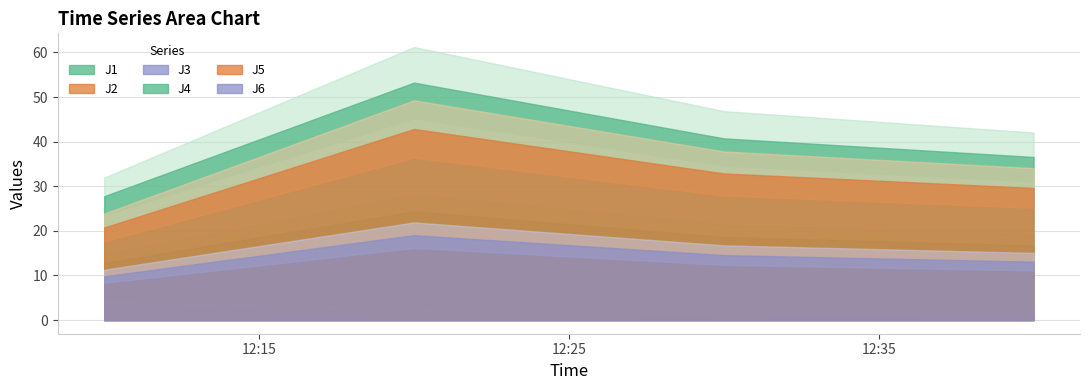

How many data points in J5 are above 32?

2